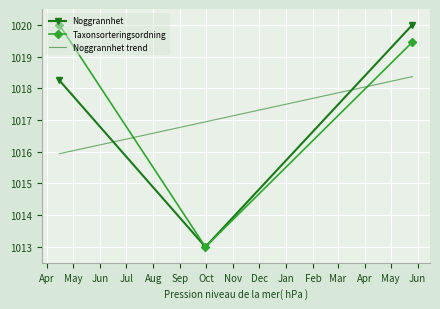

Which series has the largest total across all categories?

Taxonsorteringsordning